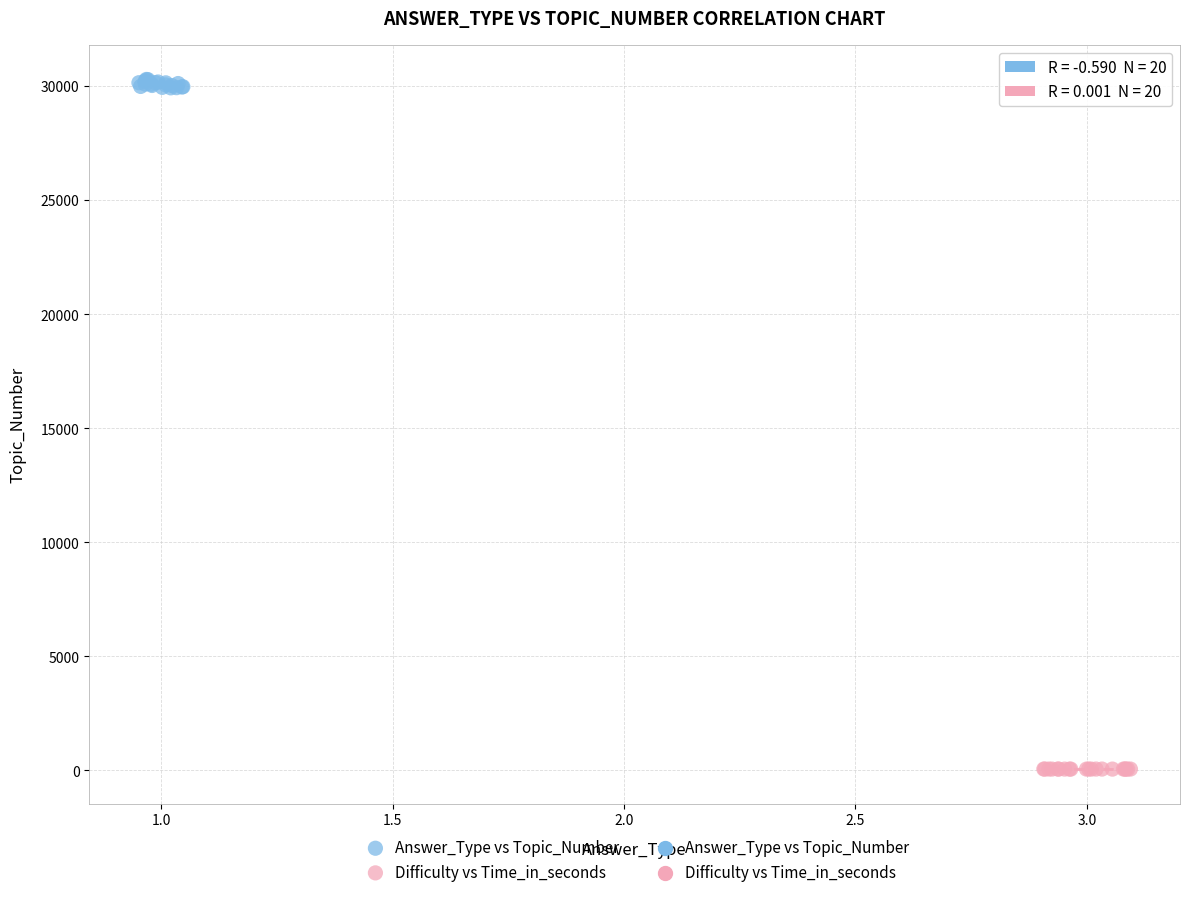

Which series reaches the minimum Y coordinate?

Difficulty vs Time_in_seconds